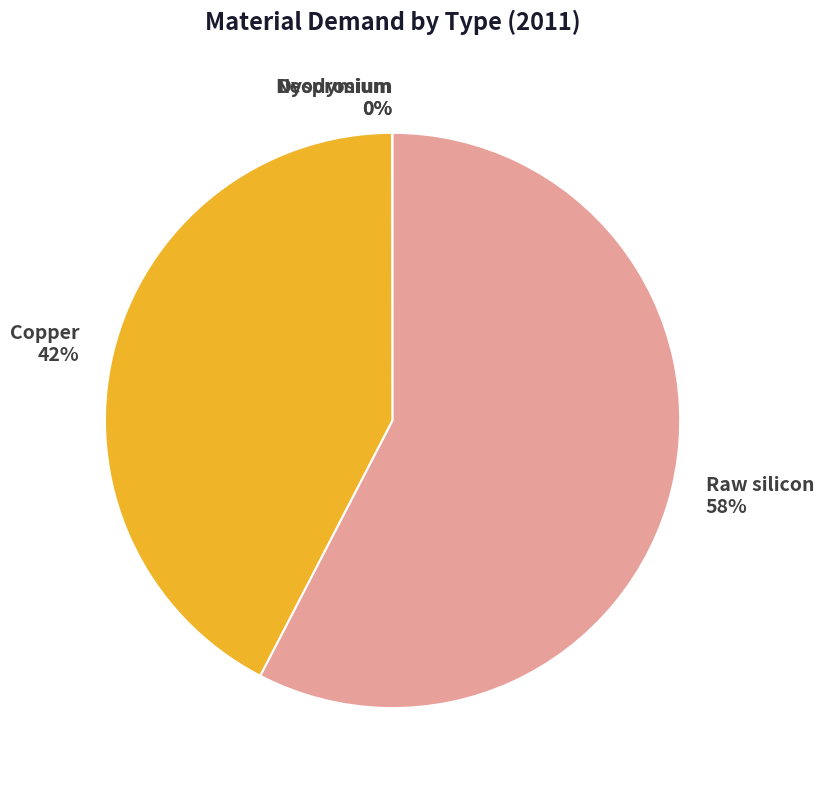

The Copper slice represents 49% of the pie. True or false?

False